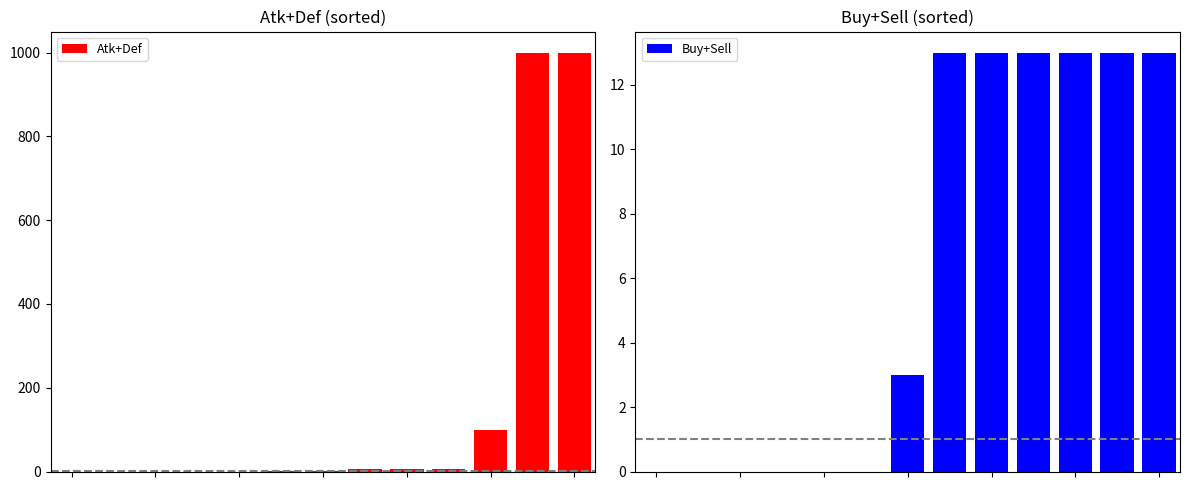

How many data points does each series have?

13